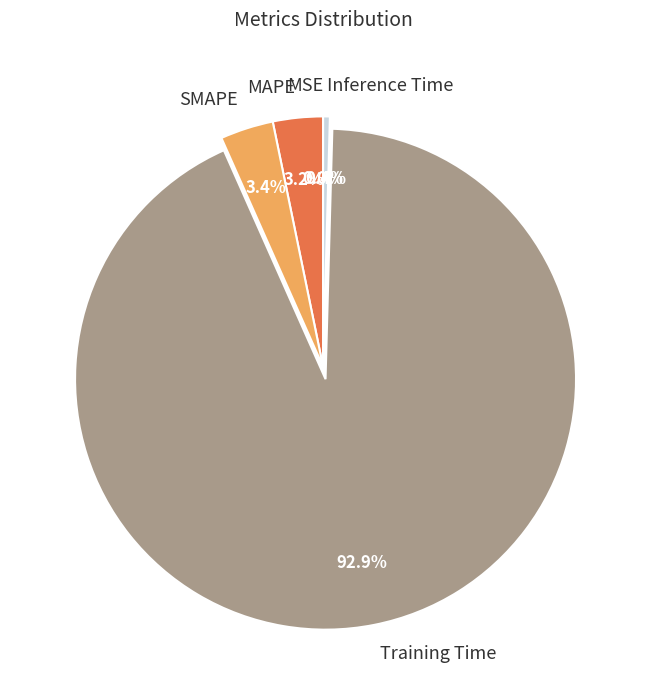

Is there a majority slice in this chart?

Yes